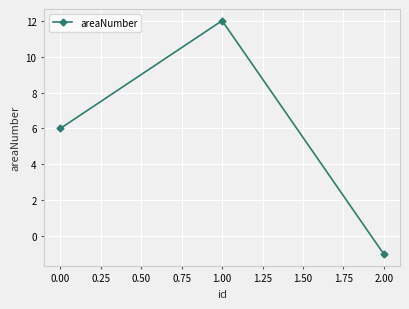

Does the chart display data point markers on the line(s)?

Yes